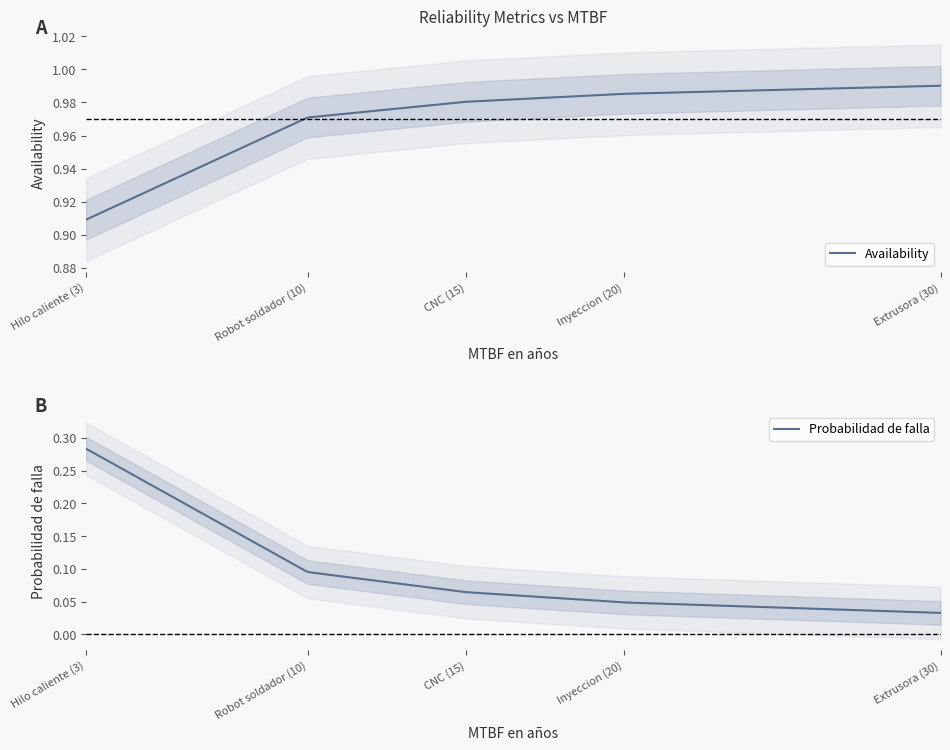

Reading right to left, list all the values displayed in this chart.

Availability: 1.0	1.0	1.0	1.0	0.9
Probabilidad de falla: 0.0	0.0	0.1	0.1	0.3